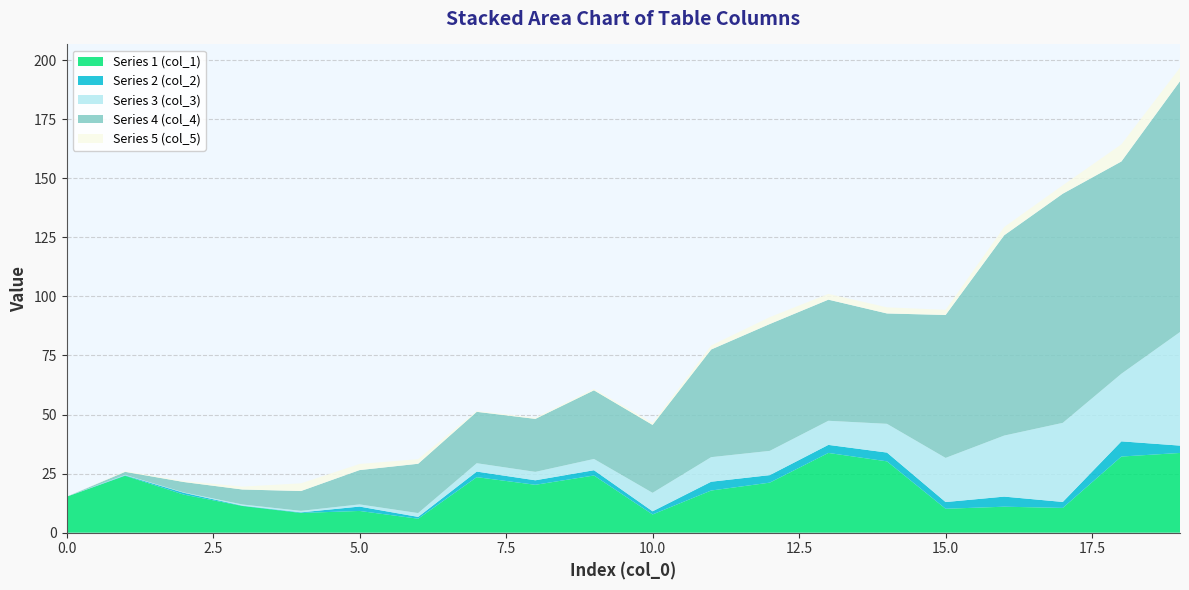

Reading left to right, transcribe all the data shown in this chart.

col_1: 15.2	24.1	16.1	11.3	8.4	9.2	5.9	23.5	20.3	24.2	7.7	17.8	21.2	33.8	30.2	10.1	11.0	10.5	32.2	33.8
col_2: 0.0	0.2	0.8	0.1	0.3	1.9	0.8	2.4	1.9	2.2	1.3	3.7	3.2	3.4	3.7	2.8	4.3	2.5	6.4	3.1
col_3: 0.0	0.2	0.1	0.5	0.6	0.9	1.6	3.5	3.6	4.8	7.8	10.4	10.3	10.2	12.2	18.7	25.8	33.5	28.6	48.1
col_4: 0.0	1.3	4.4	6.3	8.4	14.5	20.9	21.8	22.4	29.1	28.8	45.6	53.7	51.3	46.7	60.5	84.8	97.0	89.8	106.2
col_5: 0.0	0.3	0.4	1.2	3.3	2.6	1.9	0.3	0.5	0.6	0.9	1.7	2.9	2.4	2.6	2.2	3.5	3.6	7.3	5.7